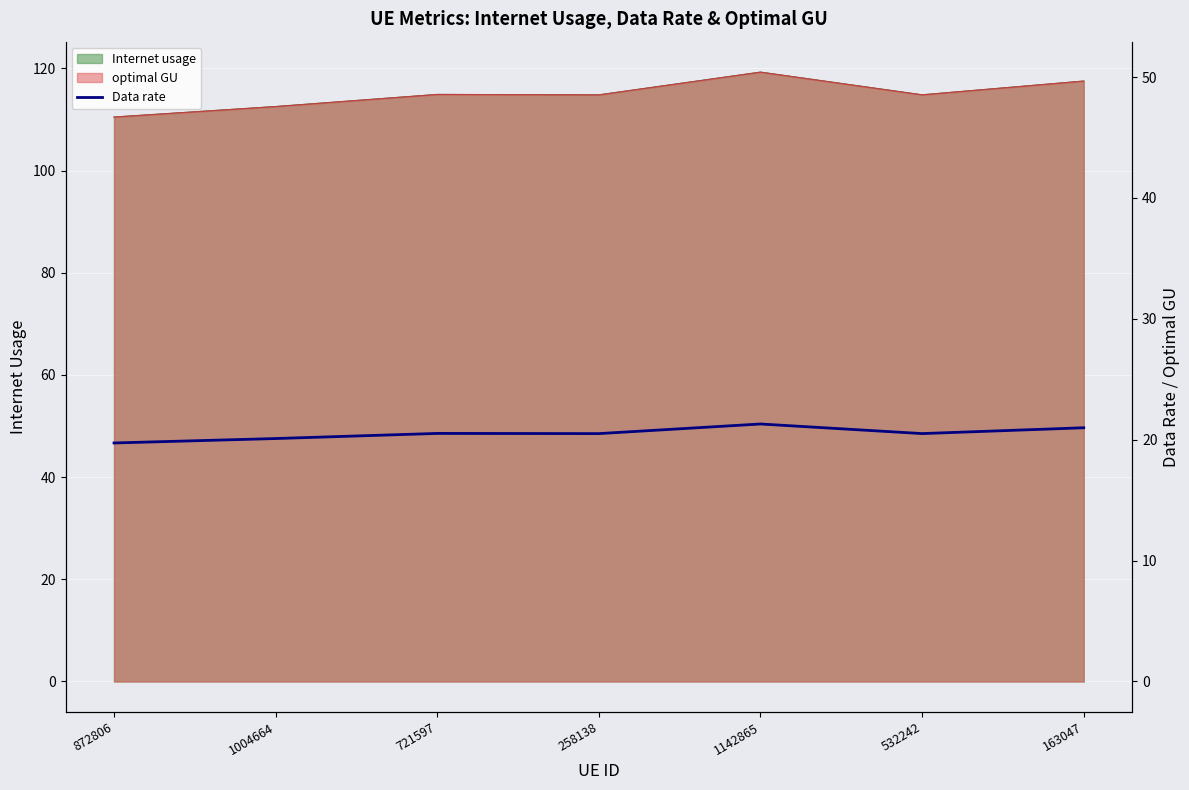

Reading left to right, extract all data points from this chart.

872806=19.7	1004664=20.1	721597=20.5	258138=20.5	1142865=21.3	532242=20.5	163047=21.0